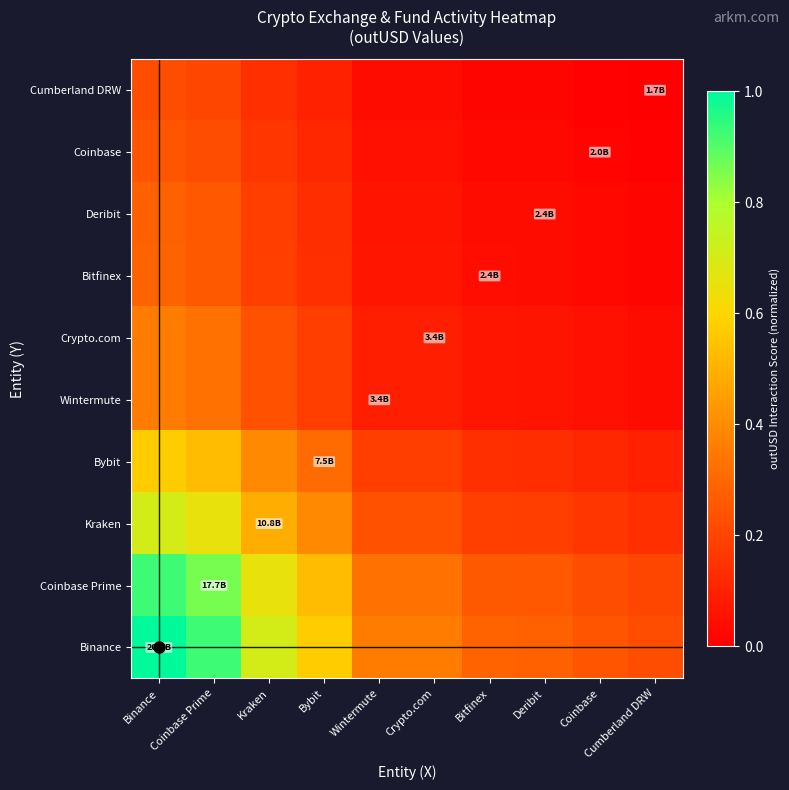

List the series in order of their peak value, lowest first.

Cumberland DRW, Coinbase, Deribit, Bitfinex, Crypto.com, Wintermute, Bybit, Kraken, Coinbase Prime, Binance